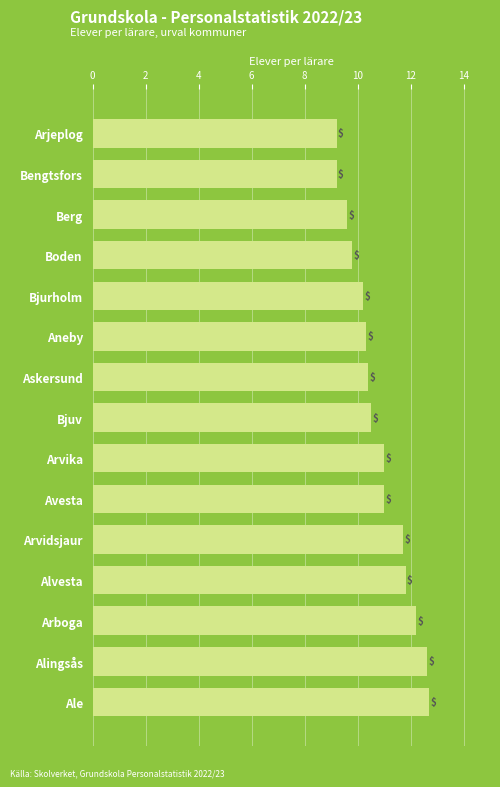

Between Arvidsjaur and Arjeplog, which is larger?

Arvidsjaur